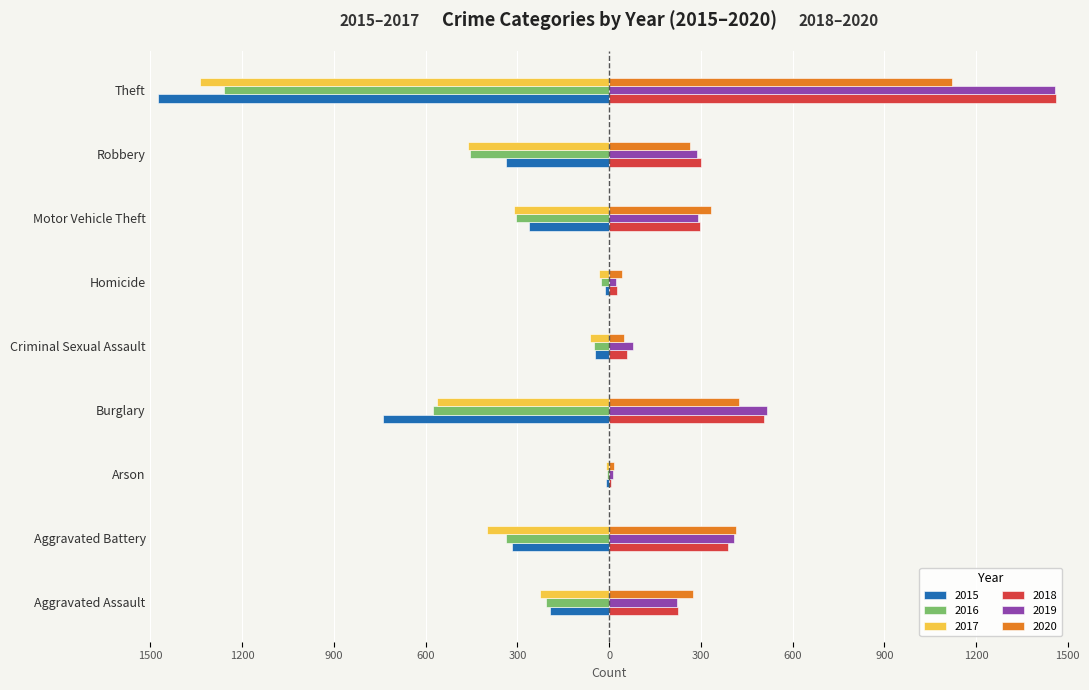

Reading left to right, what are all the values shown in this chart?

2015: Aggravated Assault=-194	Aggravated Battery=-316	Arson=-9	Burglary=-738	Criminal Sexual Assault=-46	Homicide=-15	Motor Vehicle Theft=-263	Robbery=-337	Theft=-1474
2016: Aggravated Assault=-206	Aggravated Battery=-336	Arson=-7	Burglary=-576	Criminal Sexual Assault=-50	Homicide=-26	Motor Vehicle Theft=-304	Robbery=-454	Theft=-1259
2017: Aggravated Assault=-225	Aggravated Battery=-400	Arson=-10	Burglary=-562	Criminal Sexual Assault=-62	Homicide=-33	Motor Vehicle Theft=-312	Robbery=-460	Theft=-1339
2018: Aggravated Assault=225	Aggravated Battery=389	Arson=7	Burglary=506	Criminal Sexual Assault=60	Homicide=25	Motor Vehicle Theft=298	Robbery=301	Theft=1461
2019: Aggravated Assault=223	Aggravated Battery=407	Arson=12	Burglary=517	Criminal Sexual Assault=77	Homicide=22	Motor Vehicle Theft=290	Robbery=287	Theft=1459
2020: Aggravated Assault=273	Aggravated Battery=415	Arson=17	Burglary=425	Criminal Sexual Assault=48	Homicide=41	Motor Vehicle Theft=333	Robbery=263	Theft=1120